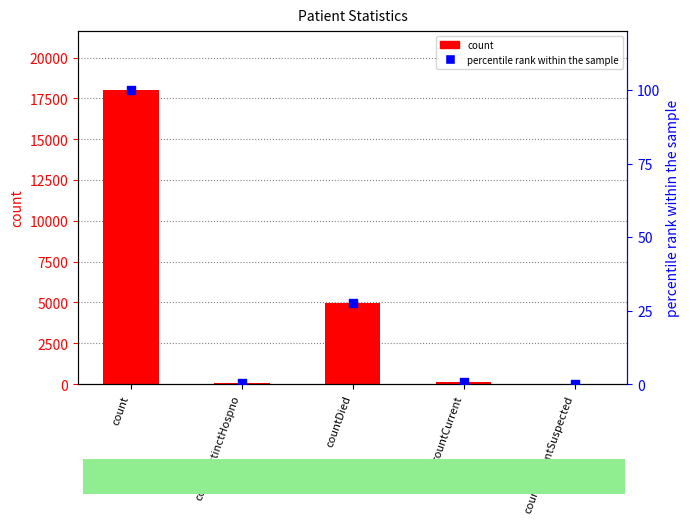

At which category is the sum across all series the highest?

count